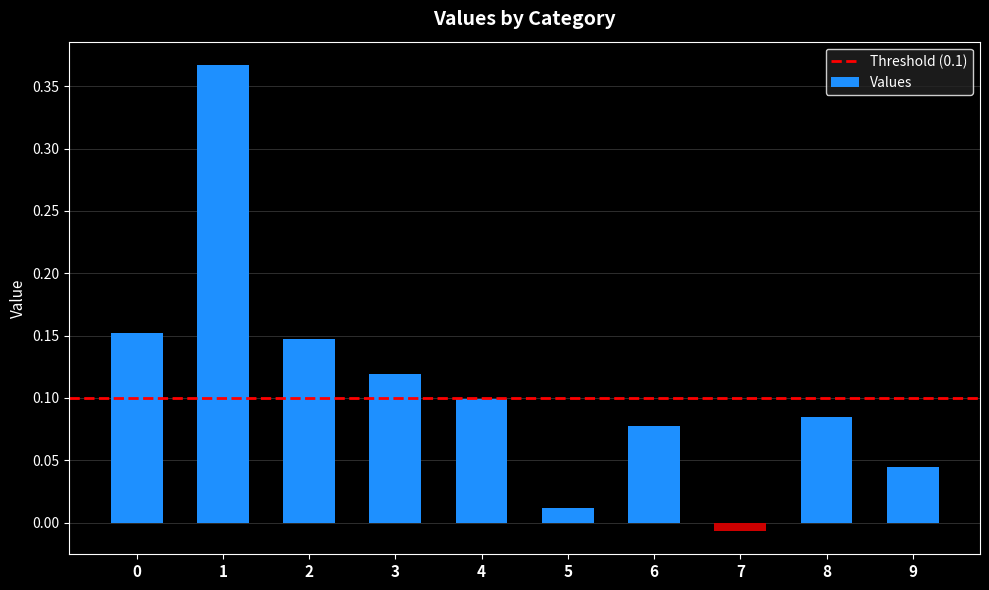

Which label corresponds to the smallest value in the chart?

7